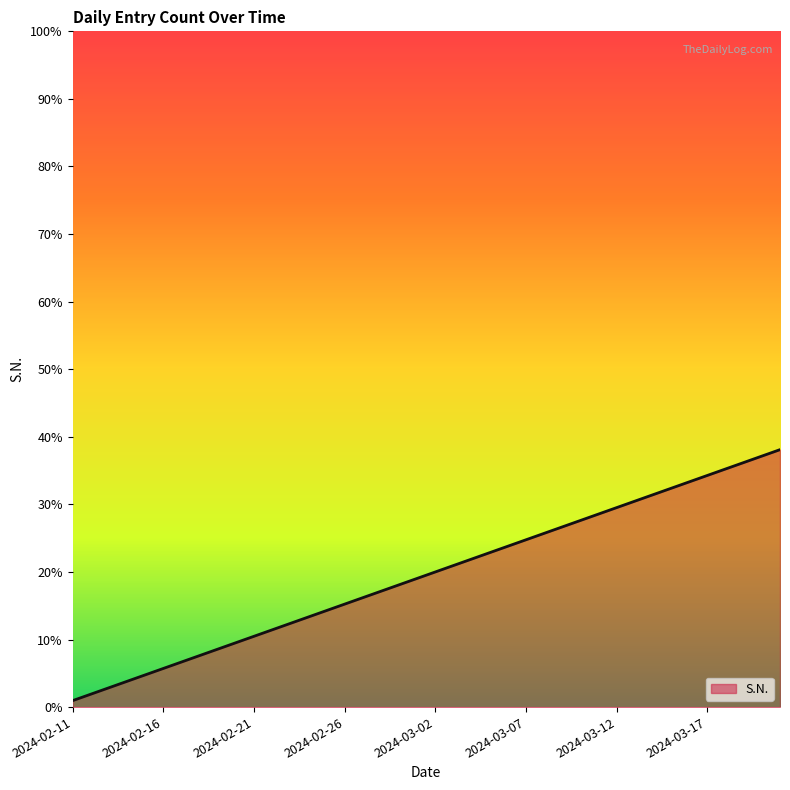

Rank the categories by value from lowest to highest.

2024-02-11, 2024-02-12, 2024-02-13, 2024-02-14, 2024-02-15, 2024-02-16, 2024-02-17, 2024-02-18, 2024-02-19, 2024-02-20, 2024-02-21, 2024-02-22, 2024-02-23, 2024-02-24, 2024-02-25, 2024-02-26, 2024-02-27, 2024-02-28, 2024-02-29, 2024-03-01, 2024-03-02, 2024-03-03, 2024-03-04, 2024-03-05, 2024-03-06, 2024-03-07, 2024-03-08, 2024-03-09, 2024-03-10, 2024-03-11, 2024-03-12, 2024-03-13, 2024-03-14, 2024-03-15, 2024-03-16, 2024-03-17, 2024-03-18, 2024-03-19, 2024-03-20, 2024-03-21